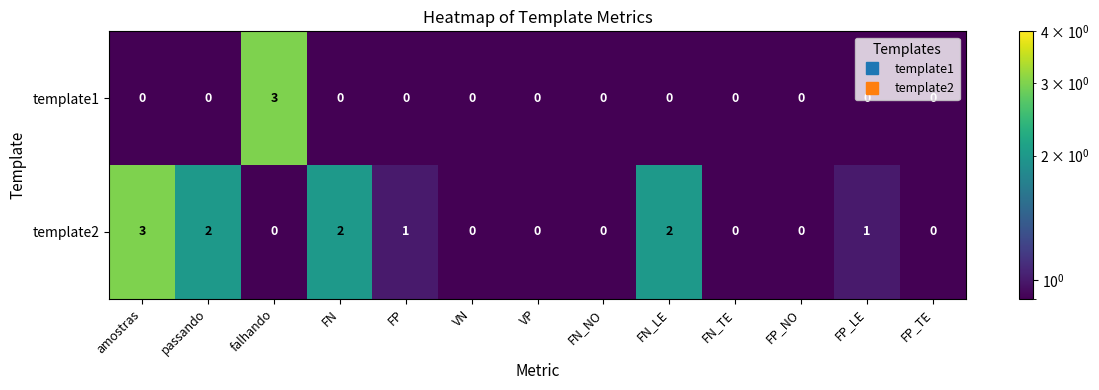

What is the maximum value shown in the chart?

3